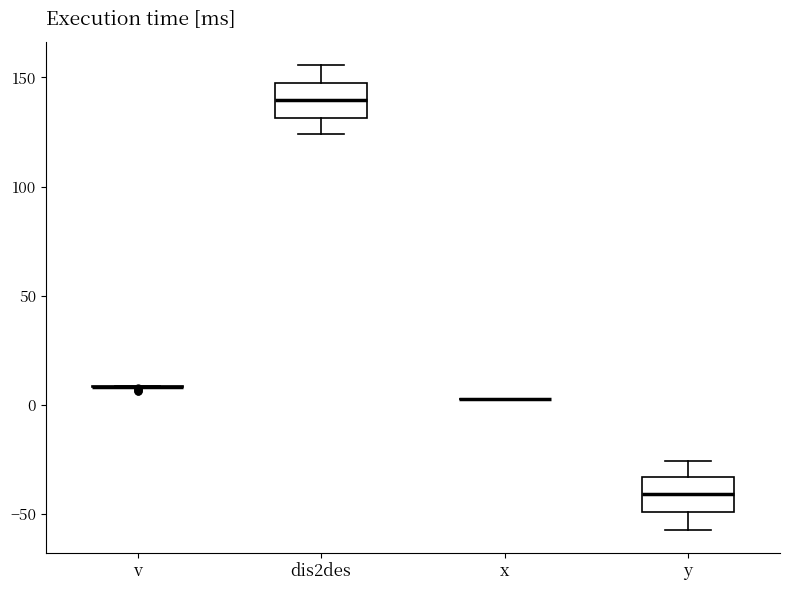

Reading left to right, transcribe this box plot: for each box, give where its median line is, the range the box spans, and where its two whiskers end, as read against the y-axis. The values are not printed on the chart, so give them approximately, as read against the axis.

v: box collapsed to a line at 10, whiskers 10 to 10
dis2des: median 140, box 130 to 150, whiskers 125 to 155
x: box collapsed to a line at 5, whiskers 5 to 5
y: median -40, box -50 to -35, whiskers -55 to -25